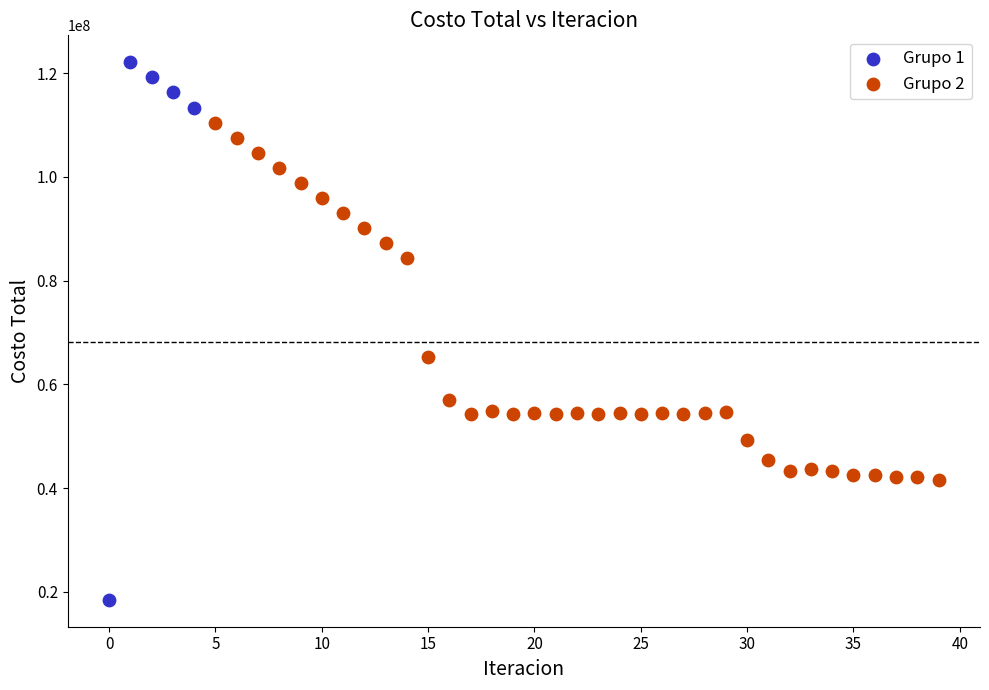

Which series contains the highest Y value?

Grupo 1